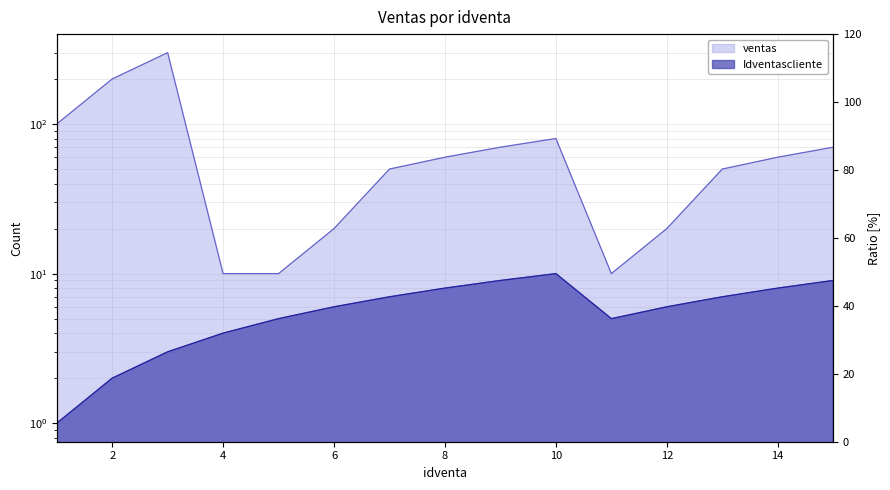

Which category has the lowest value in the Idventascliente series?

1